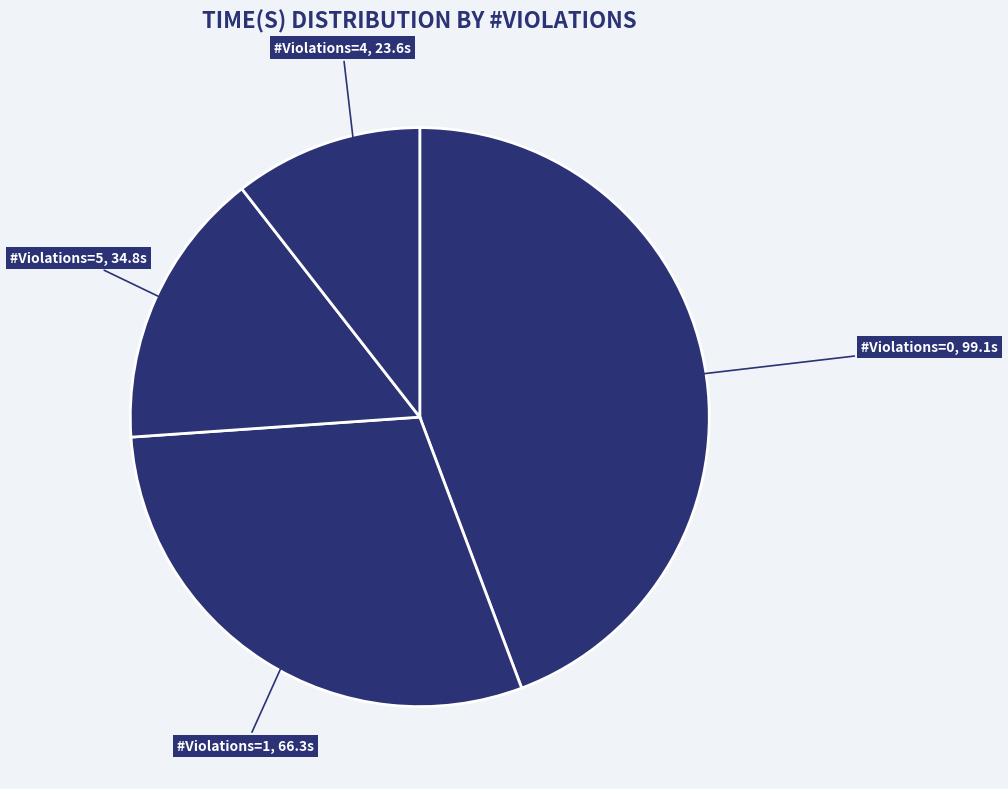

Count the number of slices in the pie.

4